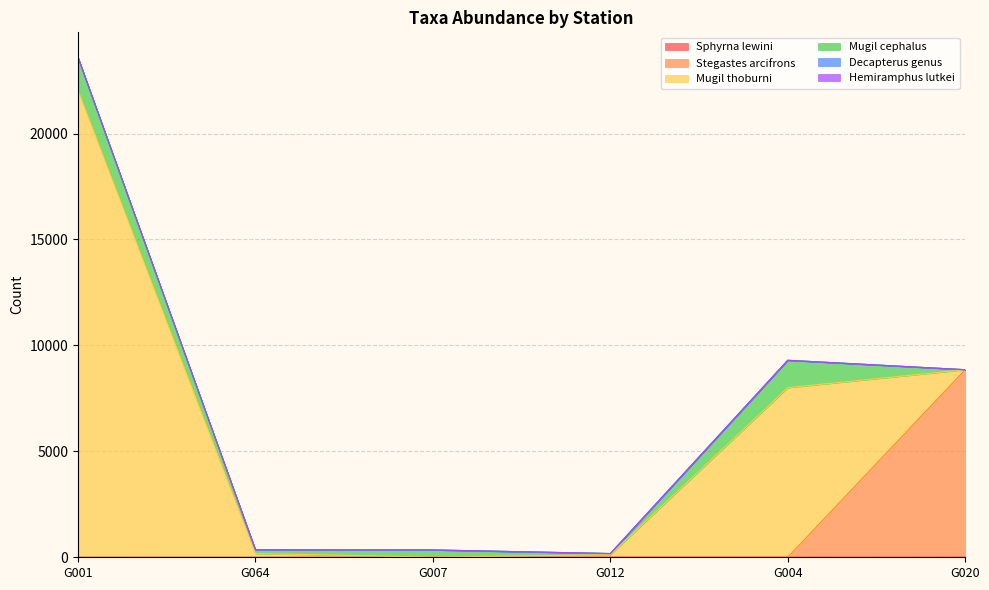

What are all the series names shown in the legend?

Sphyrna lewini, Stegastes arcifrons, Mugil thoburni, Mugil cephalus, Decapterus genus, Hemiramphus lutkei